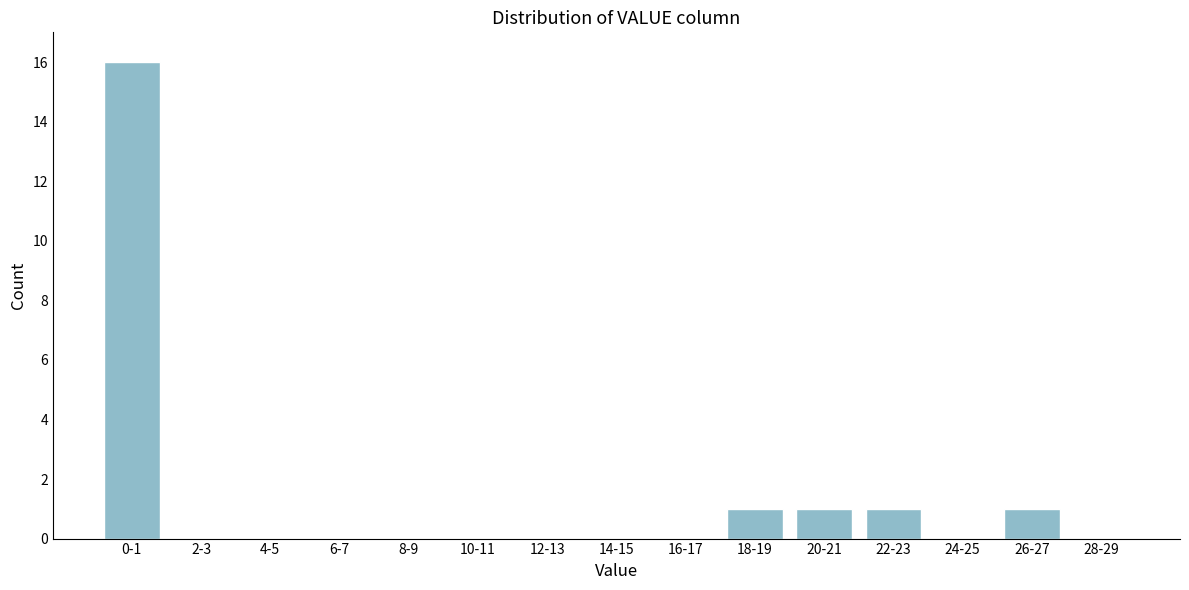

Reading right to left, transcribe all the data shown in this chart.

28-29=0	26-27=1	24-25=0	22-23=1	20-21=1	18-19=1	16-17=0	14-15=0	12-13=0	10-11=0	8-9=0	6-7=0	4-5=0	2-3=0	0-1=16